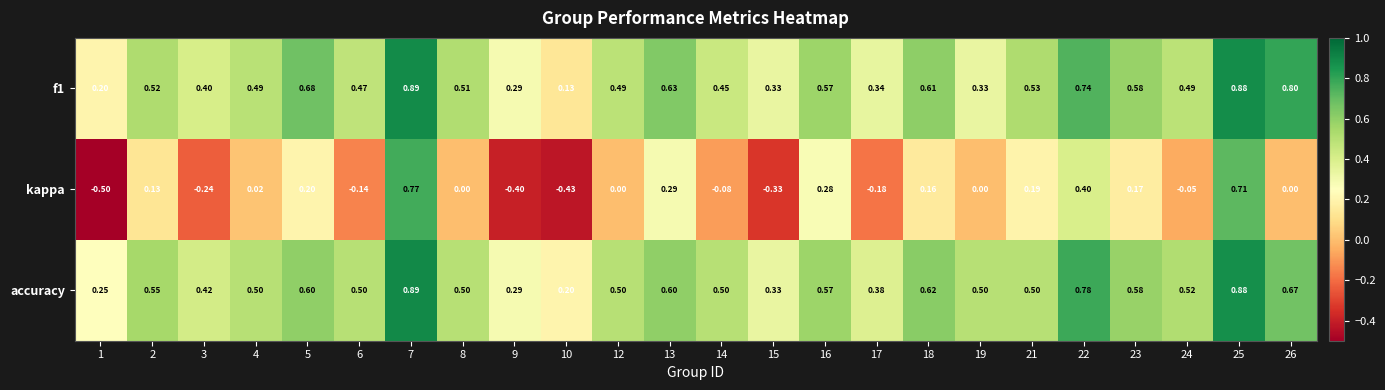

Between 5 and 23, which series saw the biggest shift?

f1